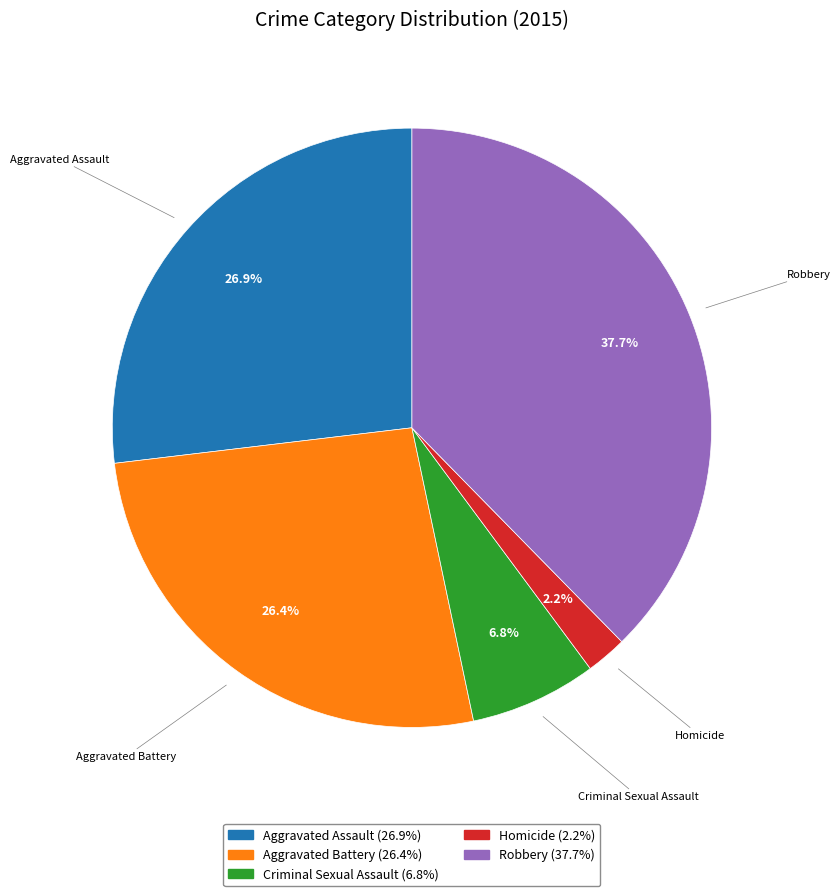

To the nearest percent, what is the difference between the largest and smallest slice percentages?

35%